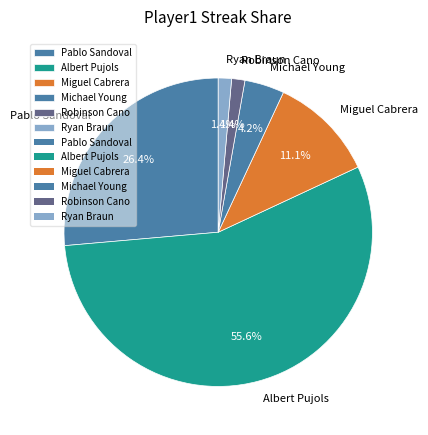

Combined, do Ryan Braun and Pablo Sandoval account for over 50%?

No